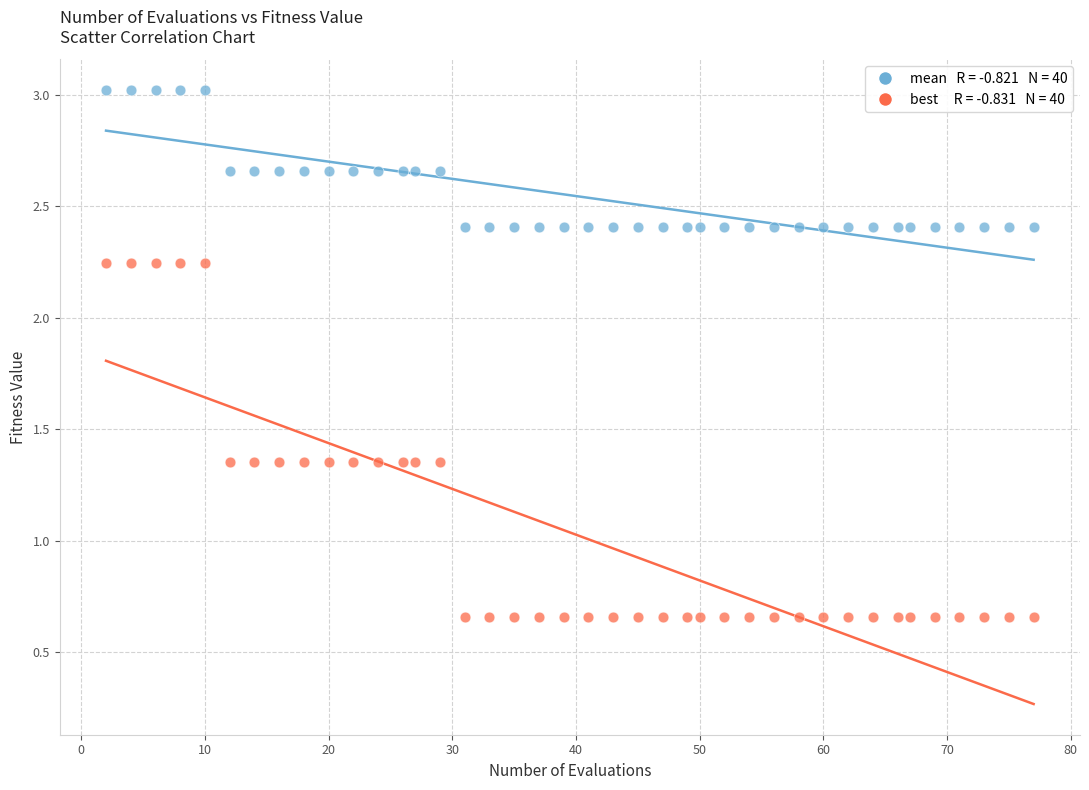

Across all data points, what is the range of X values (max minus min)?

75.0